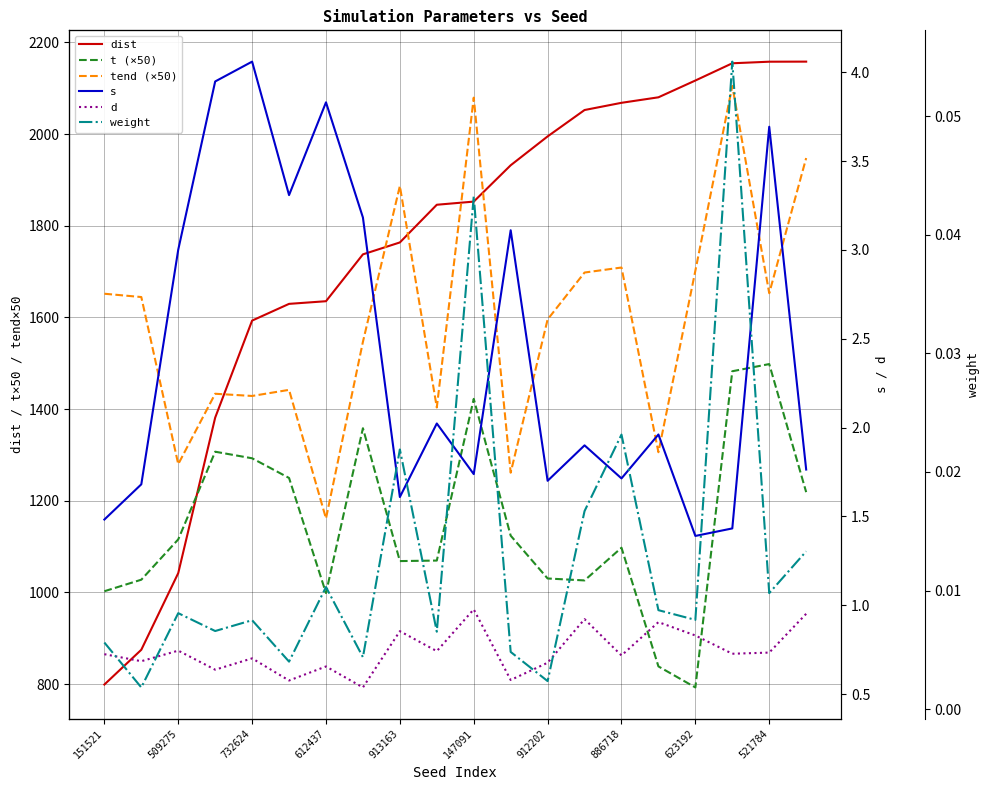

Between 732624 and 886718, which series saw the biggest shift?

dist